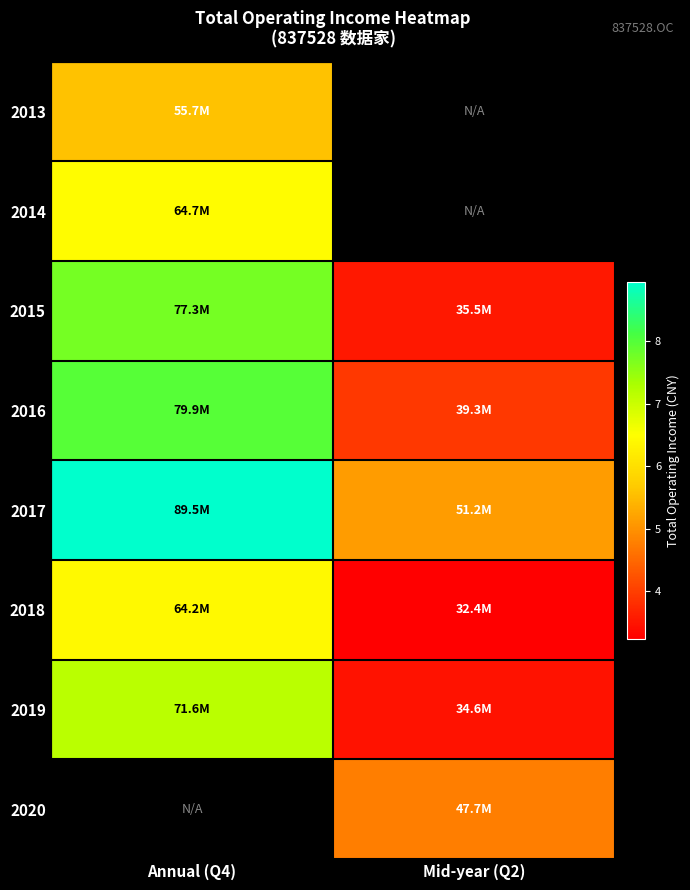

Which series has the largest total across all categories?

2017